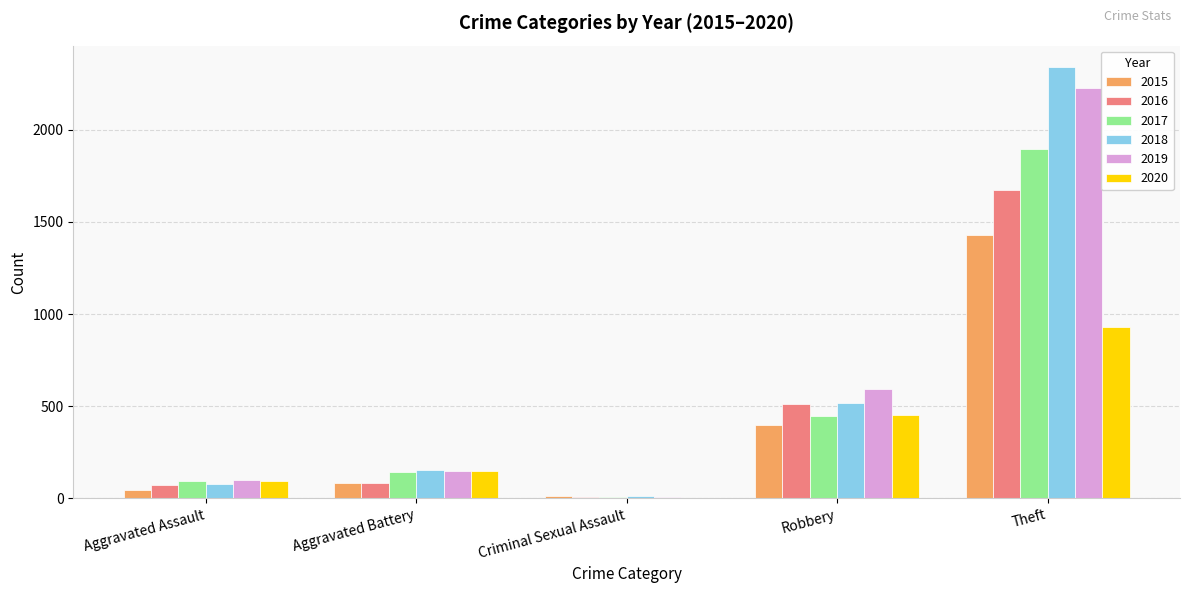

True or false: 2020 has a value of 930 at Theft.

True